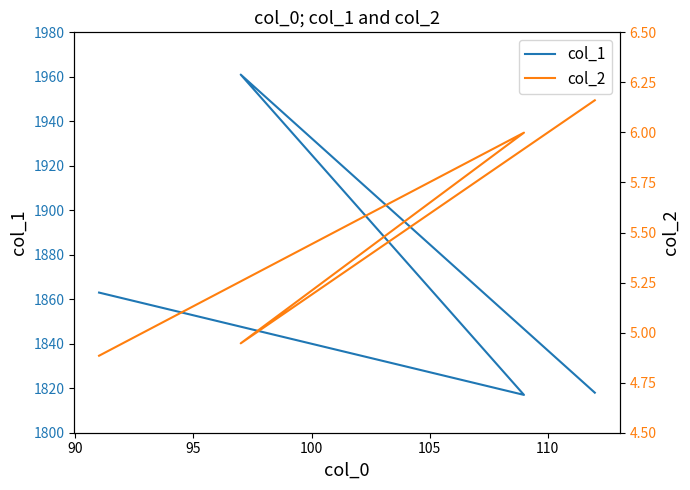

What is the value of the col_2 point at the 2nd from the left?

4.9